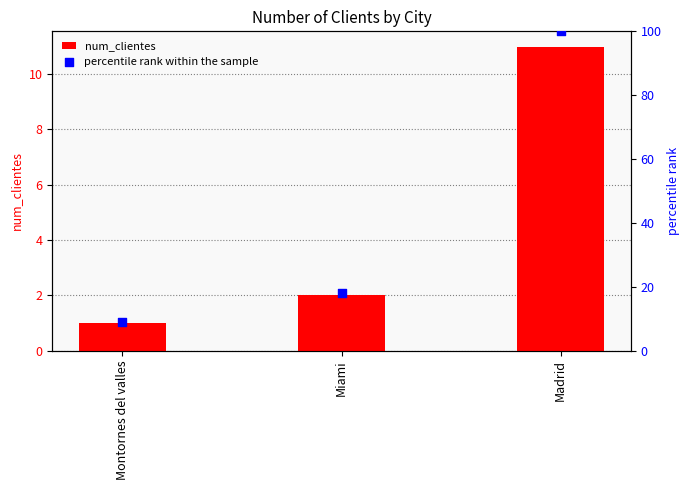

Which series contains the lowest Y value?

num_clientes